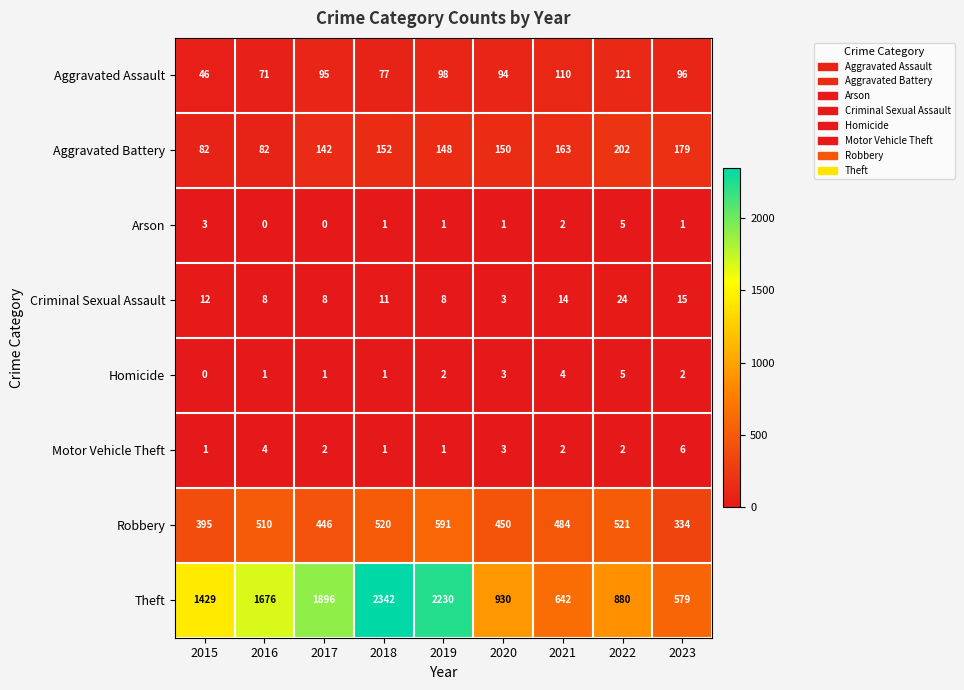

What is the maximum value shown in the chart?

2342